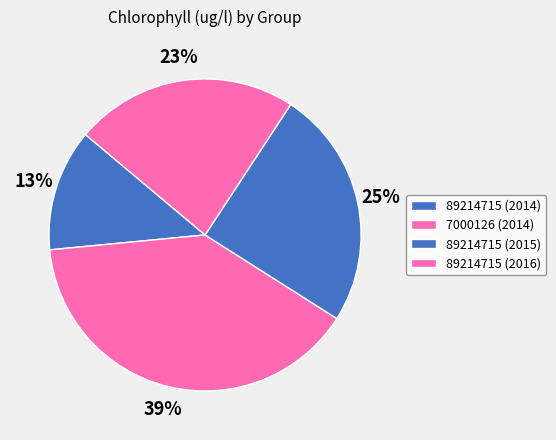

To the nearest percent, what percentage of the pie is 7000126 (2014)?

39%